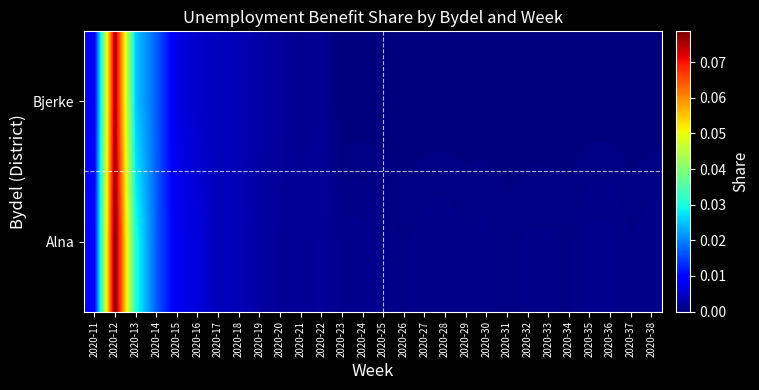

At which category is the sum across all series the highest?

2020-12